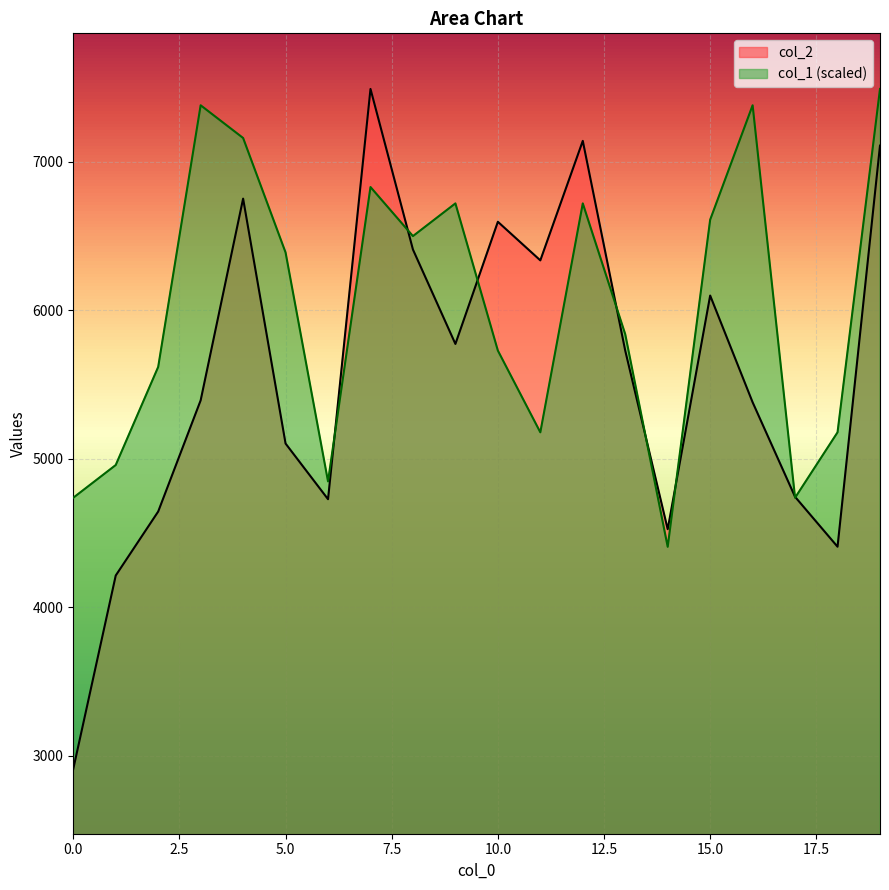

After their last crossing, which series has the higher values: col_2 or col_1?

col_1